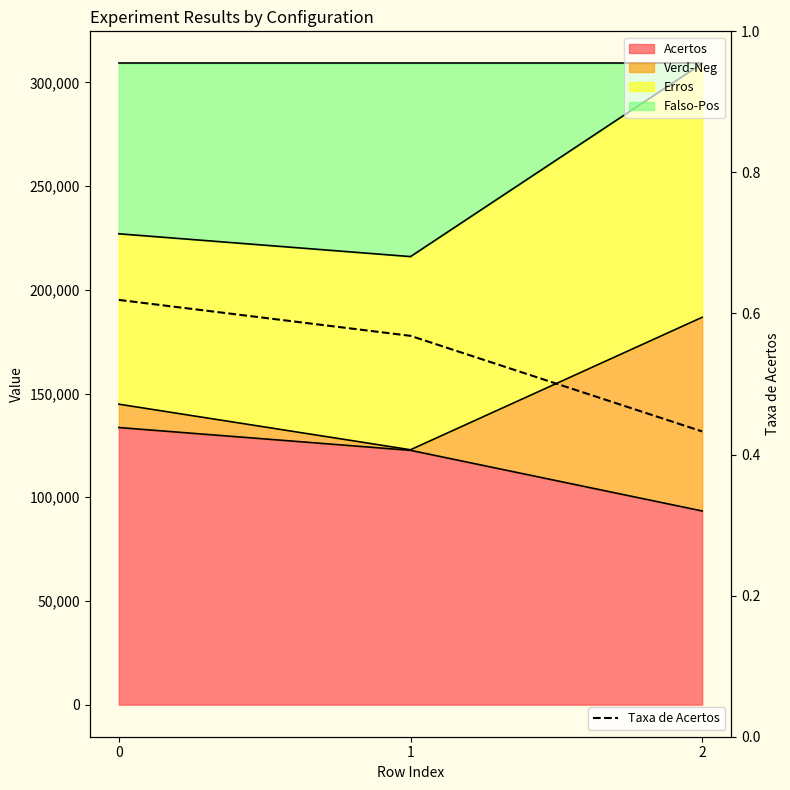

Count the Taxa de Acertos values in the range 0 to 1.

3